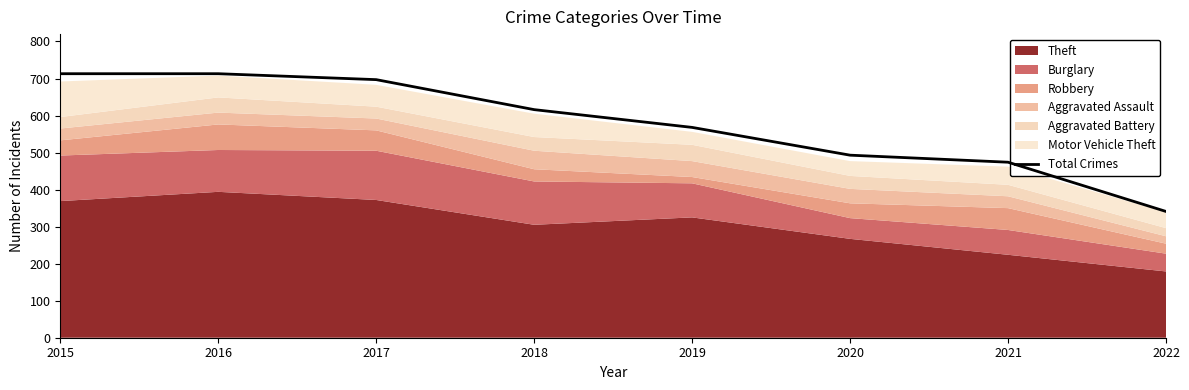

What is the maximum value shown in the chart?

713